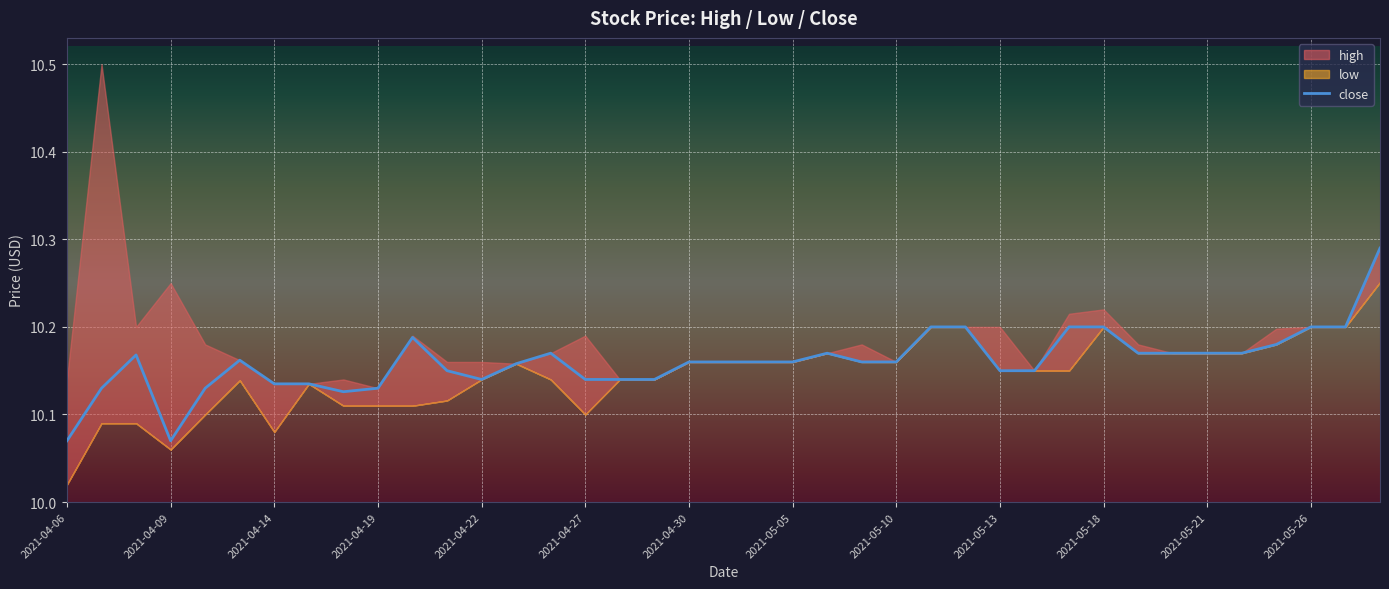

How many points are higher than both their immediate neighbors (excluding endpoints)?

5